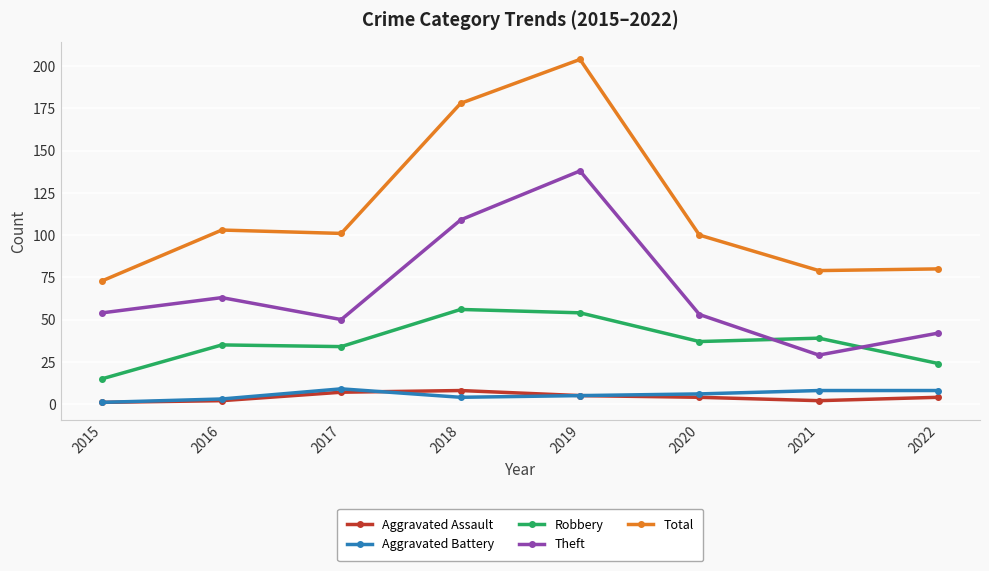

True or false: Theft has a value of 29 at 2021.

True